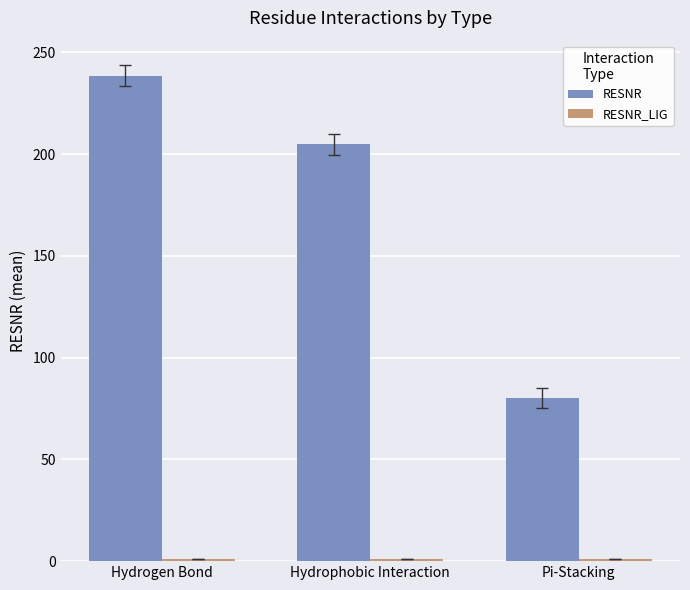

What is the difference between the maximum and minimum values in the RESNR series?

158.5